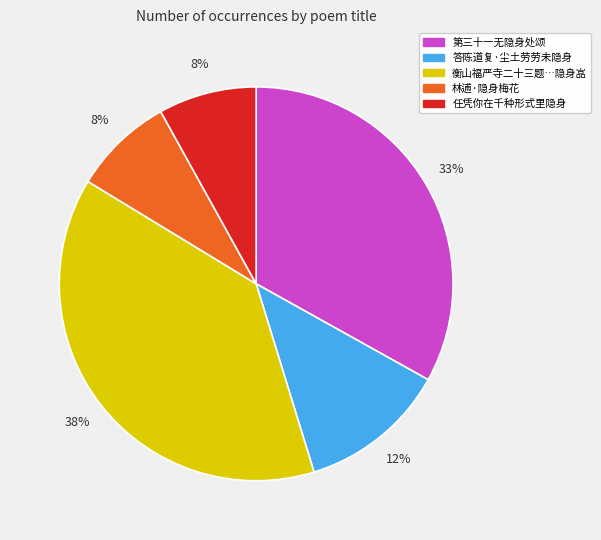

Count the number of slices in the pie.

5